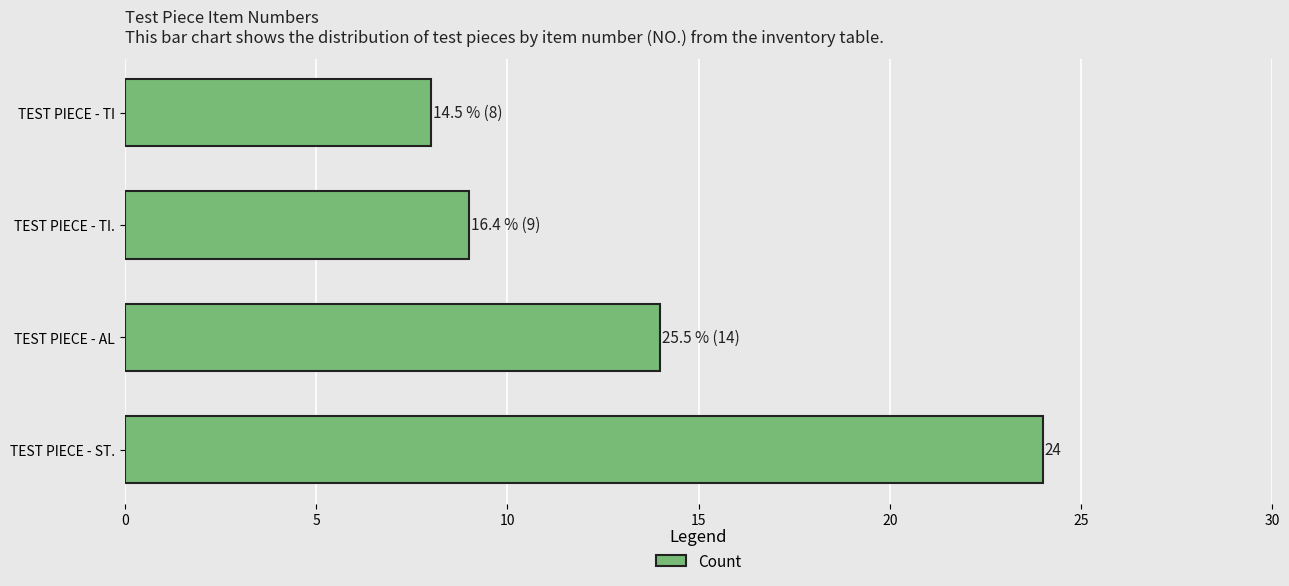

What is the maximum value shown in the chart?

24